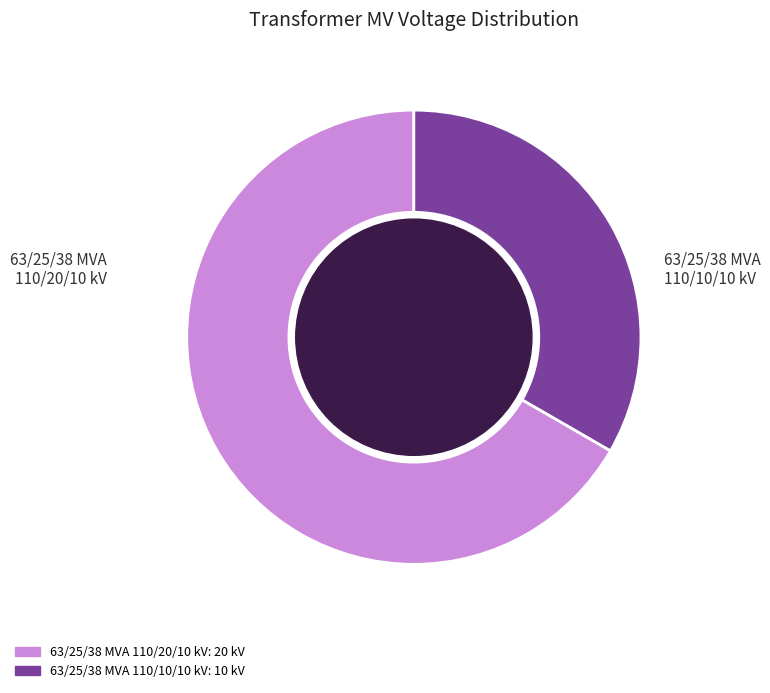

Is there any slice that represents more than half of the pie?

Yes